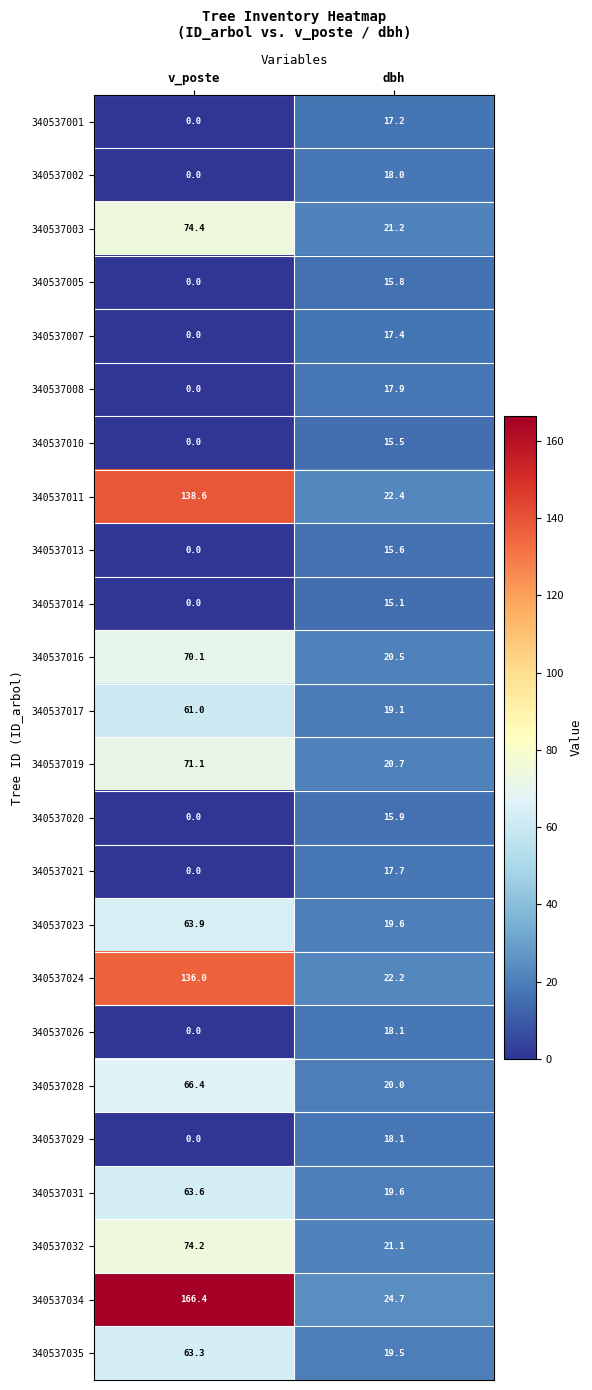

What is the average value of the 340537024 series?

79.1